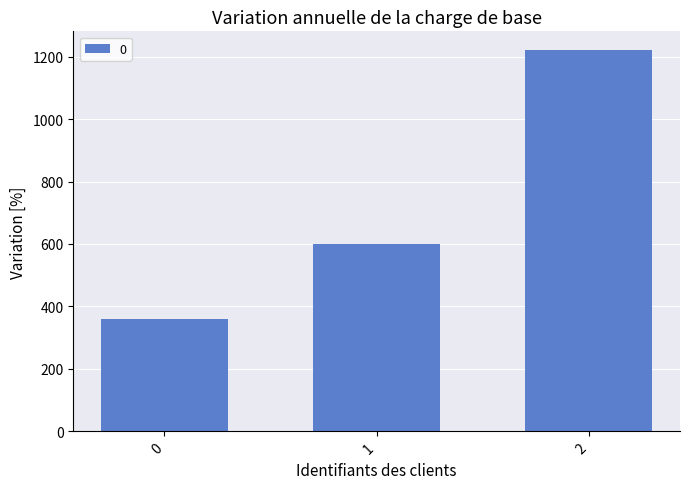

How many categories are shown in the chart?

3